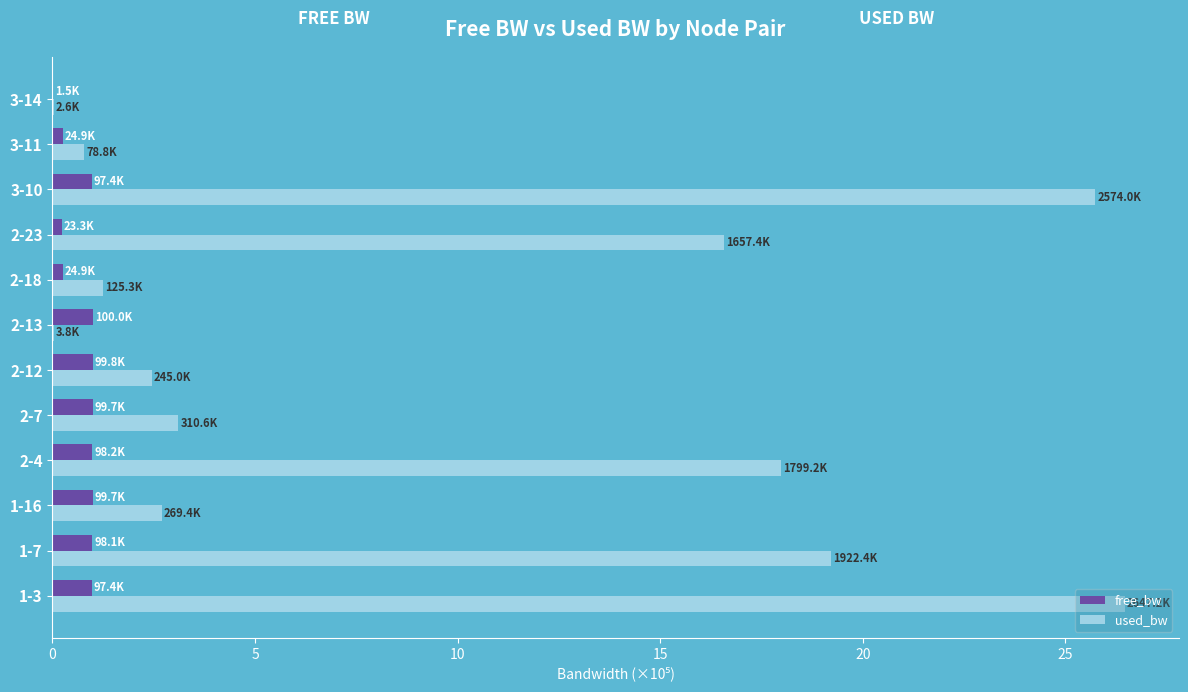

At which label is used_bw closest to 13?

2-23